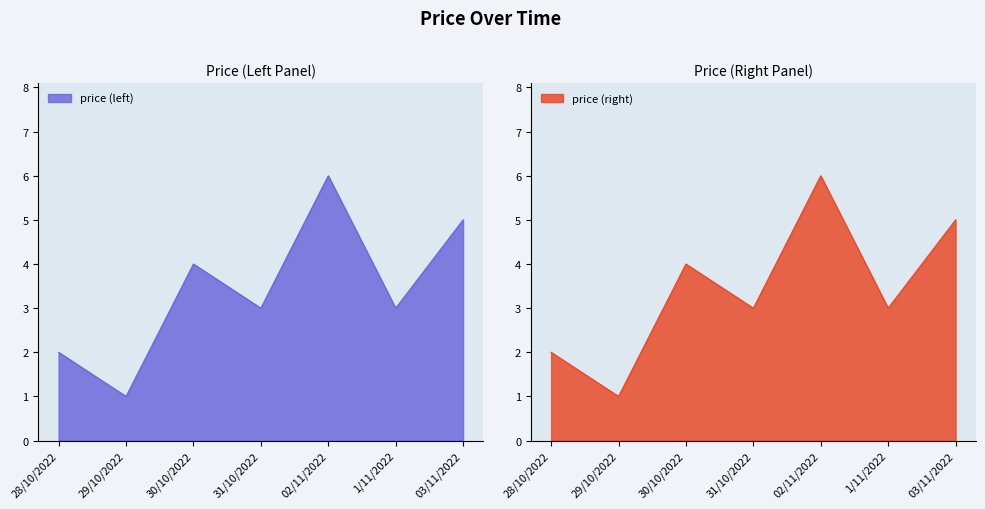

Reading left to right, transcribe all the data shown in this chart.

2	1	4	3	6	3	5